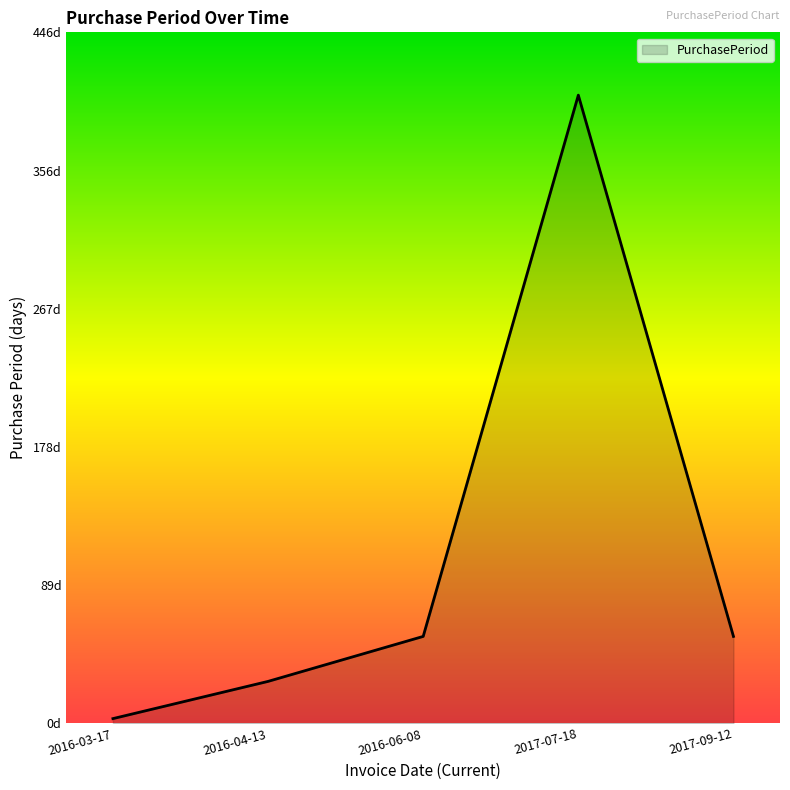

At which category does the chart reach its peak across all series?

2017-07-18